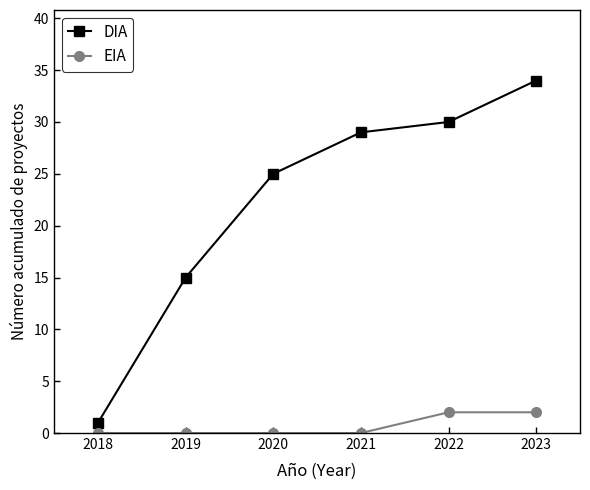

What are all the series names shown in the legend?

DIA, EIA